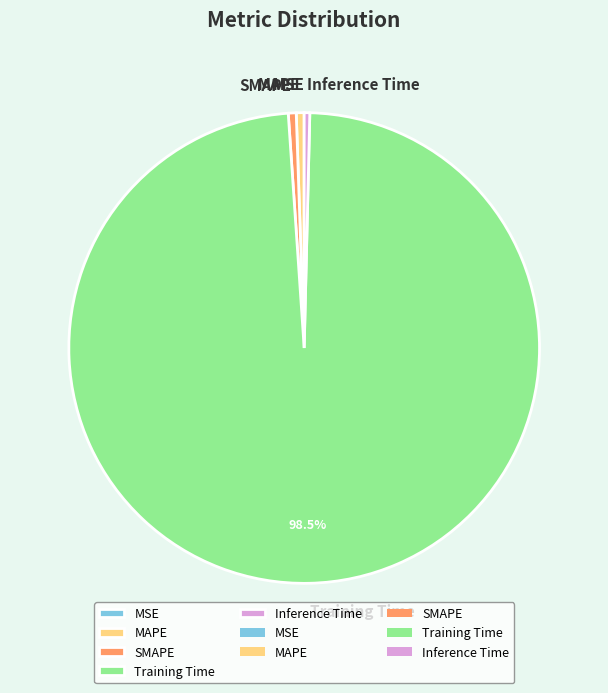

Between Training Time and MAPE, which is larger?

Training Time